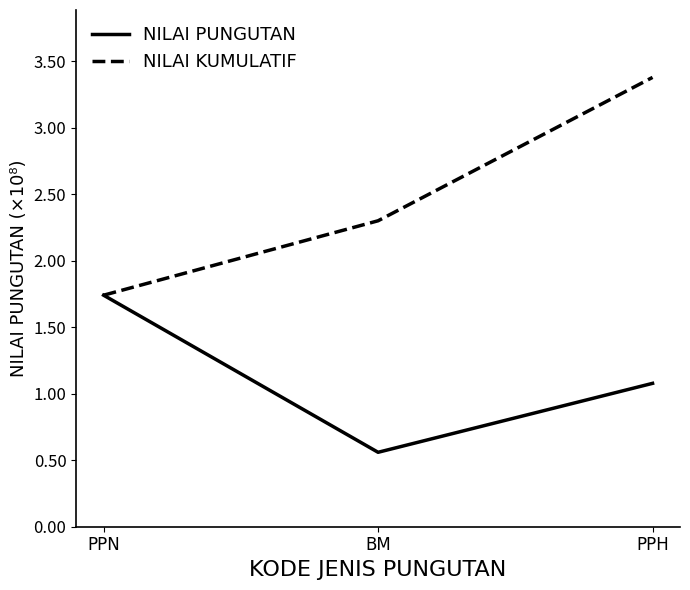

At which category does the chart reach its minimum across all series?

BM